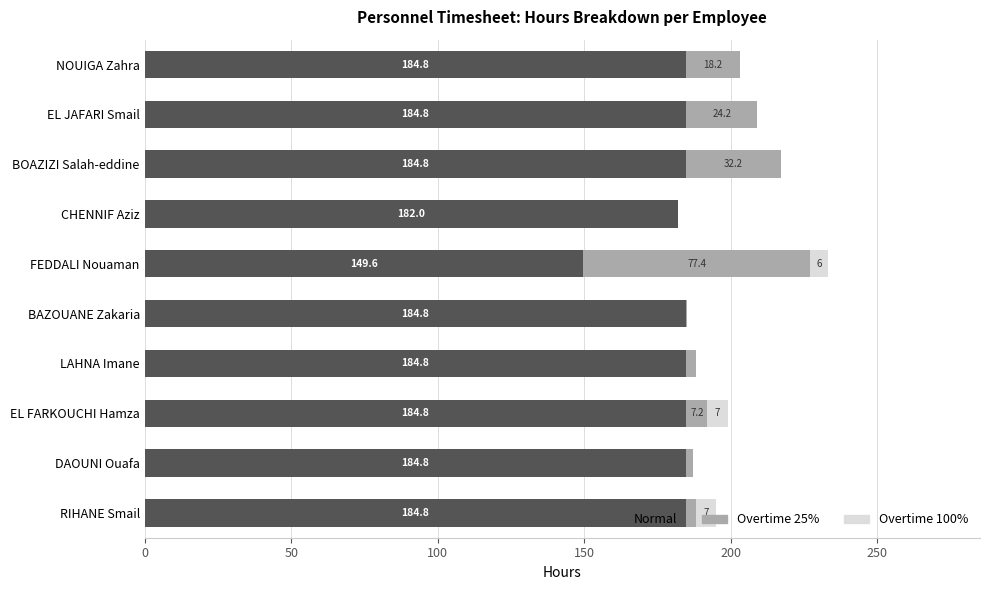

How many data points does each series have?

10